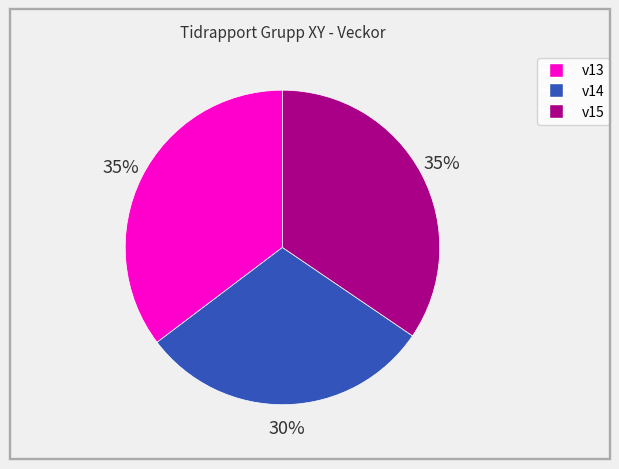

To the nearest percent, what is the combined percentage of v15 and v14?

65%